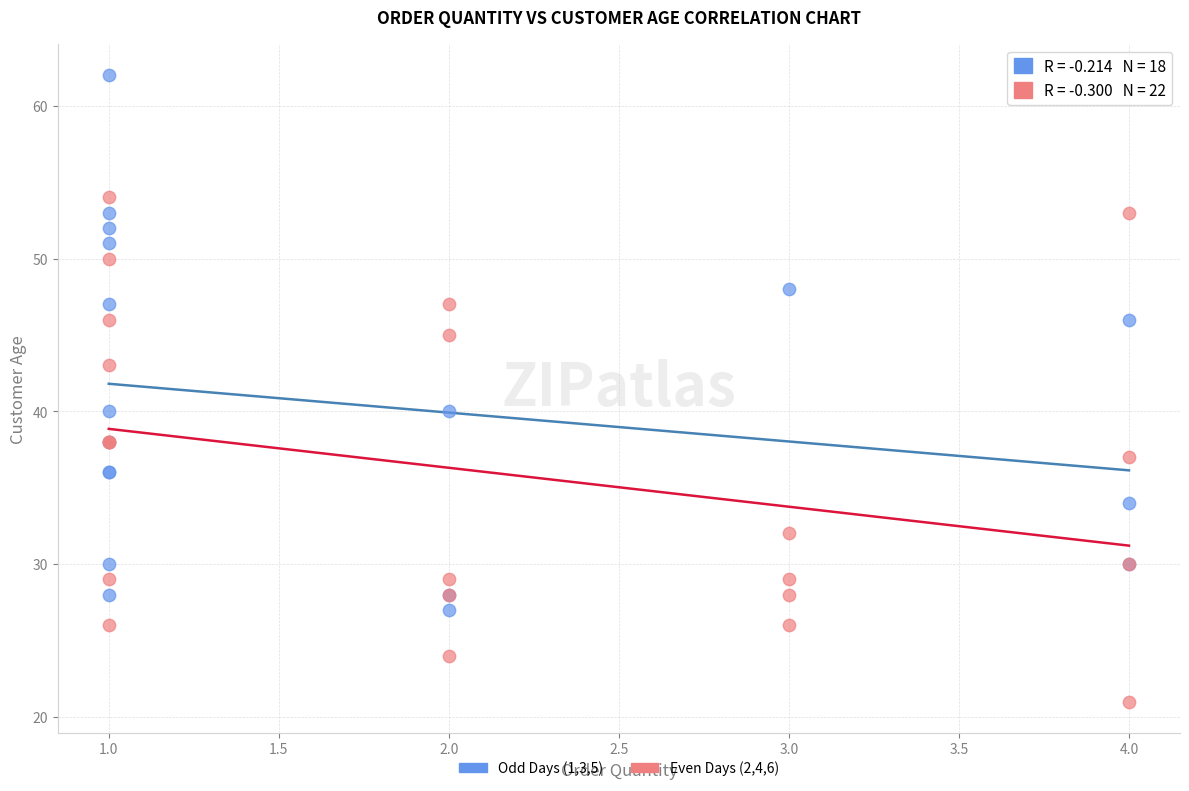

Which series contains the lowest Y value?

Even Days (2,4,6)